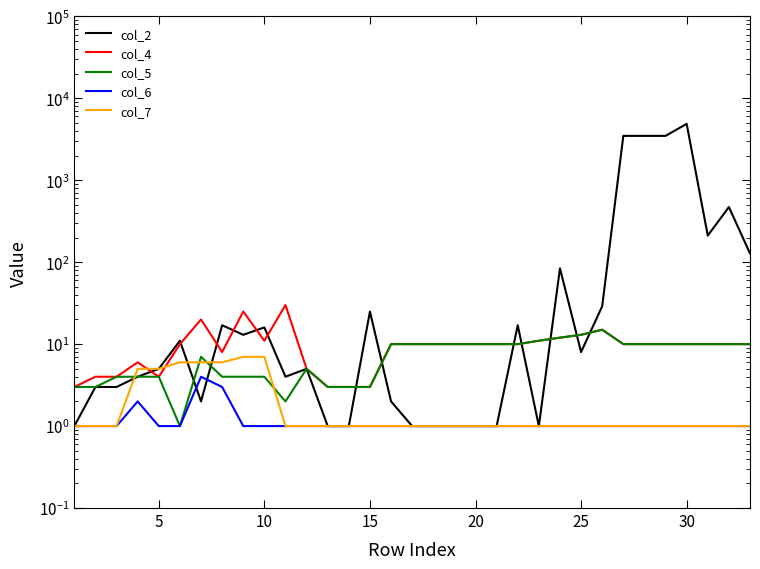

What is the value of the col_4 point at the 28th from the left?

10